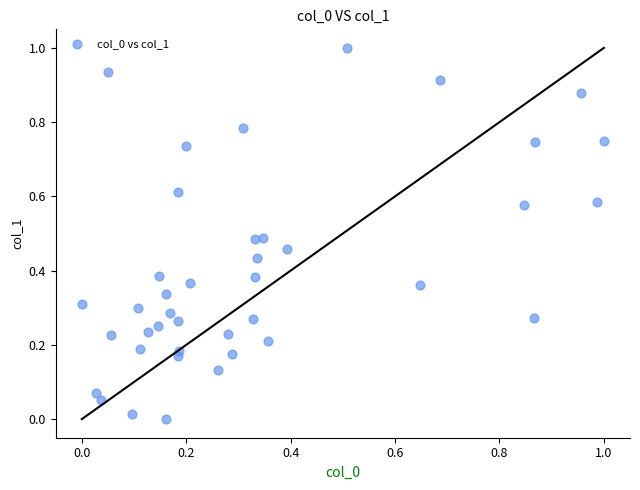

What is the range of Y values (max minus min)?

1.0